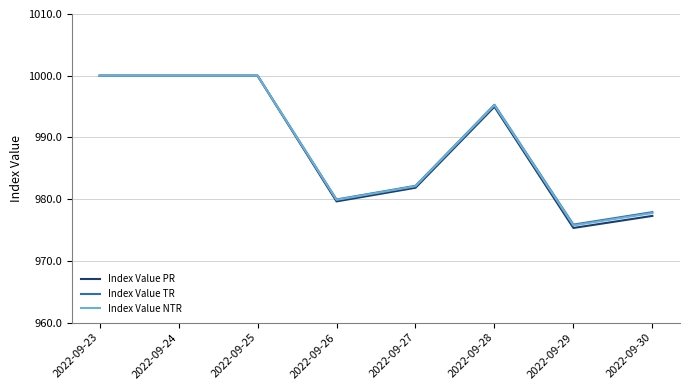

Reading left to right, list all the values displayed in this chart.

Index Value PR: 2022-09-23=1000.0	2022-09-24=1000.0	2022-09-25=1000.0	2022-09-26=979.6	2022-09-27=981.8	2022-09-28=995.0	2022-09-29=975.3	2022-09-30=977.3
Index Value TR: 2022-09-23=1000.0	2022-09-24=1000.0	2022-09-25=1000.0	2022-09-26=979.9	2022-09-27=982.2	2022-09-28=995.3	2022-09-29=975.9	2022-09-30=977.9
Index Value NTR: 2022-09-23=1000.0	2022-09-24=1000.0	2022-09-25=1000.0	2022-09-26=979.9	2022-09-27=982.1	2022-09-28=995.2	2022-09-29=975.7	2022-09-30=977.7